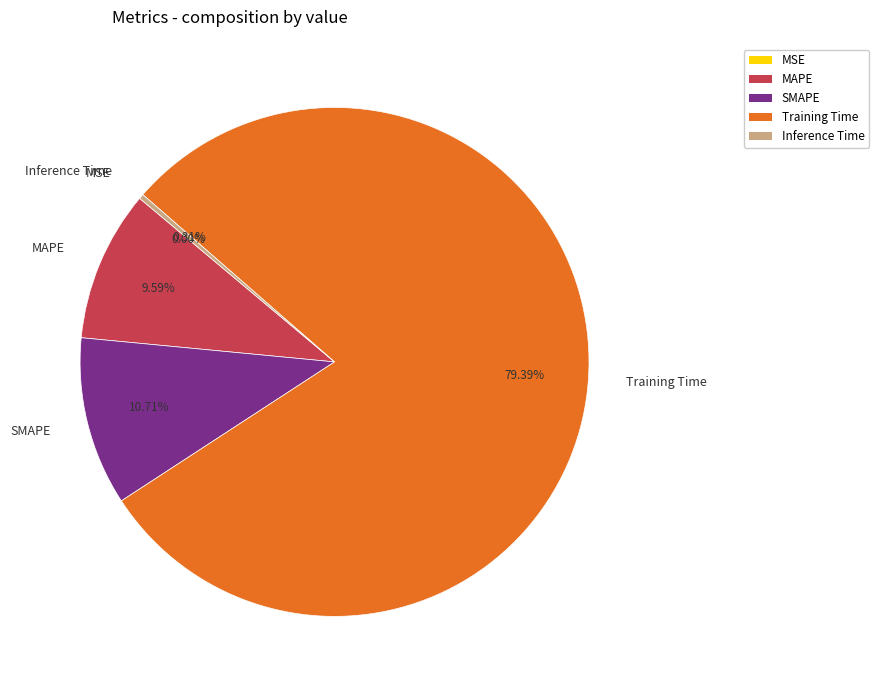

Which slice is the largest?

Training Time